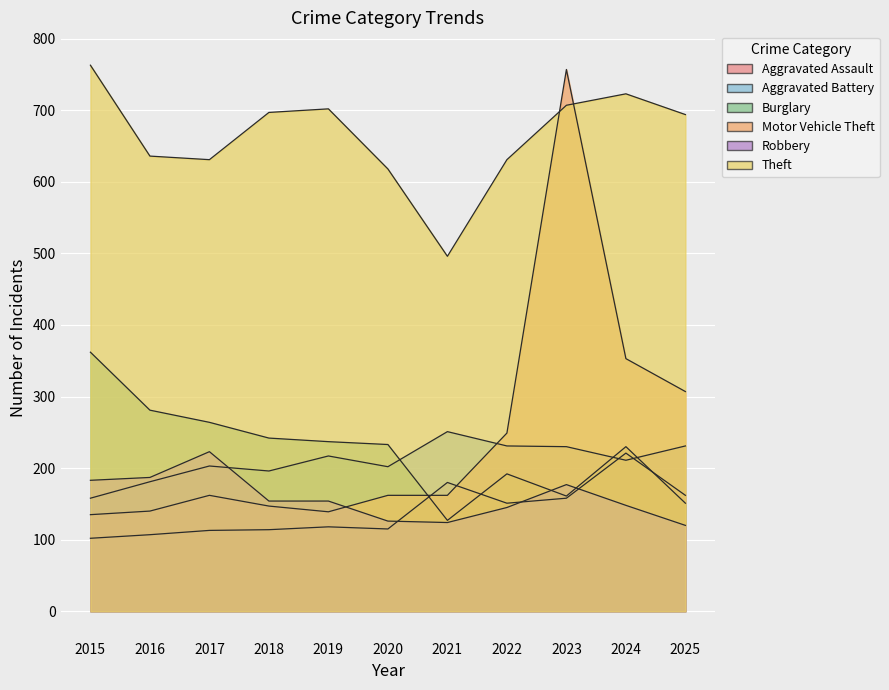

The Aggravated Assault series shows 107 at 2016. True or false?

True